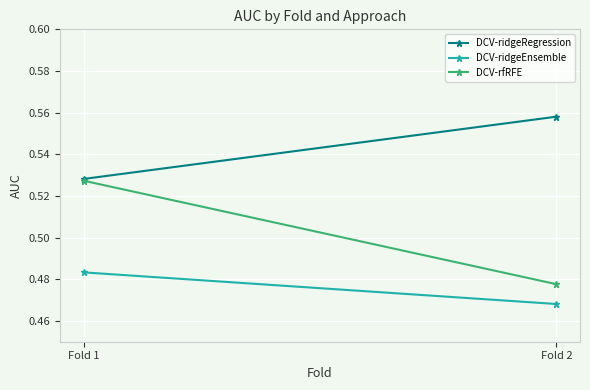

Which has a higher value, Fold 2 or Fold 1?

Fold 2